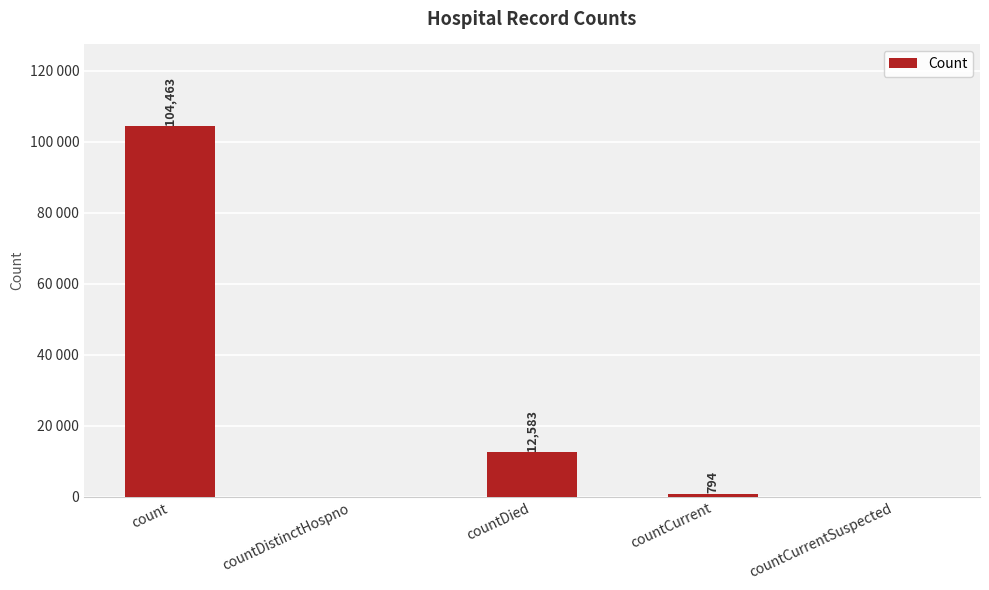

Reading left to right, what are all the values shown in this chart?

104463	0	12583	794	0